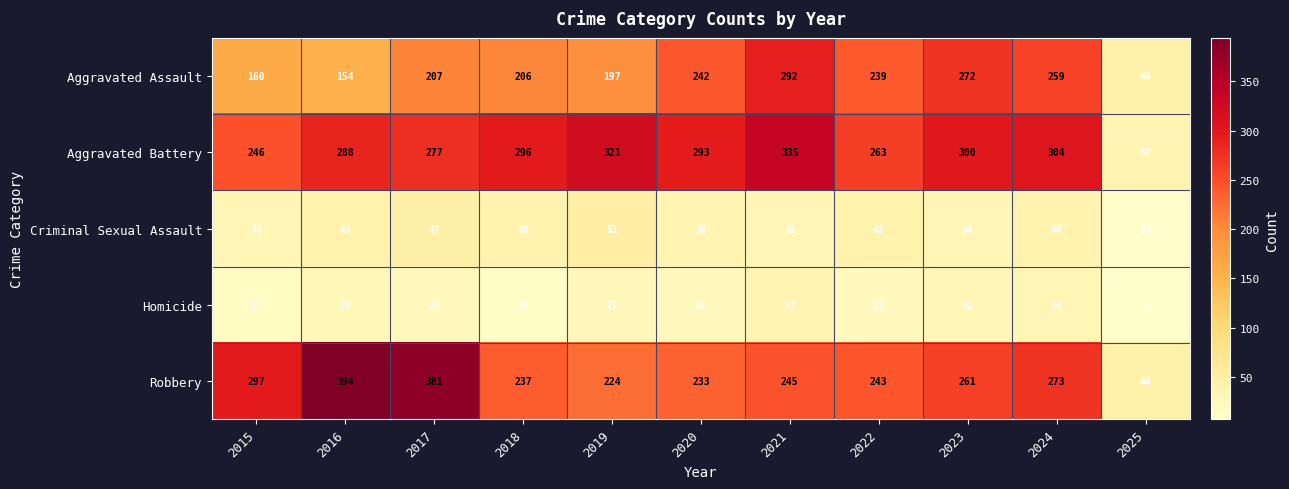

Which label corresponds to the smallest value in the chart?

2025